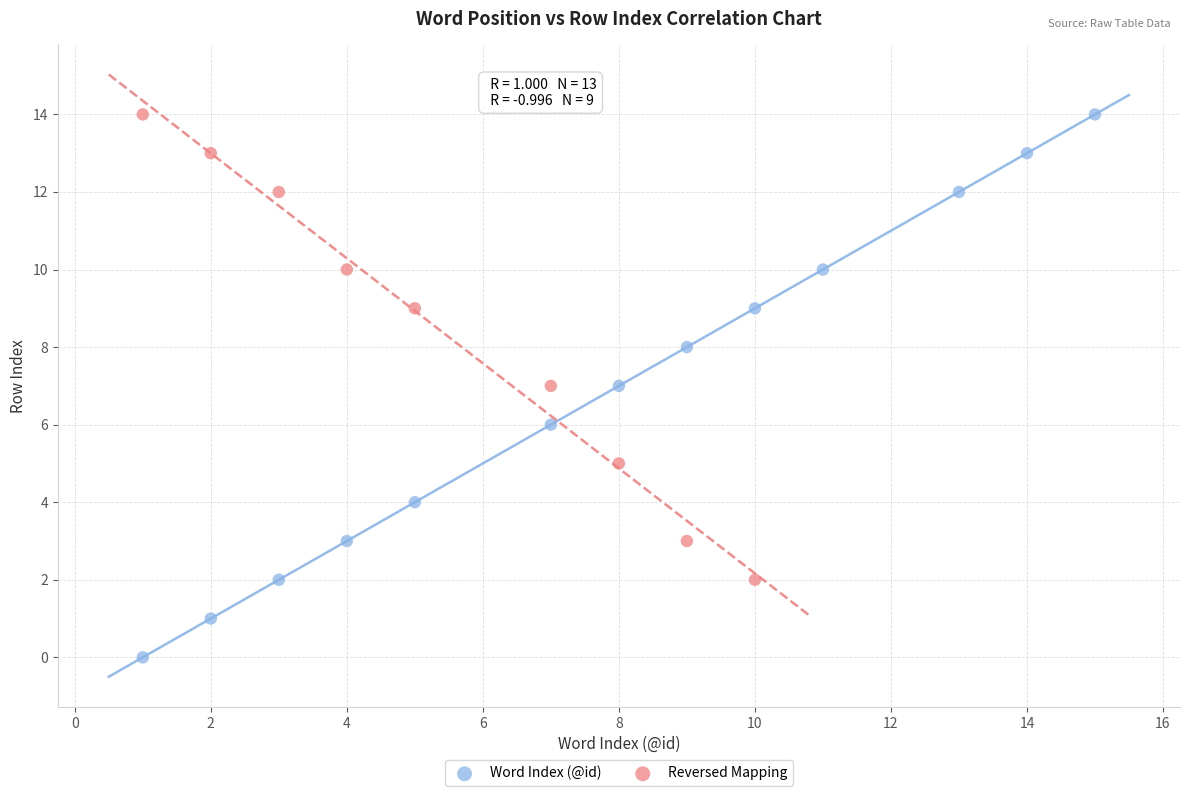

Which series reaches the minimum Y coordinate?

Word Index (@id)